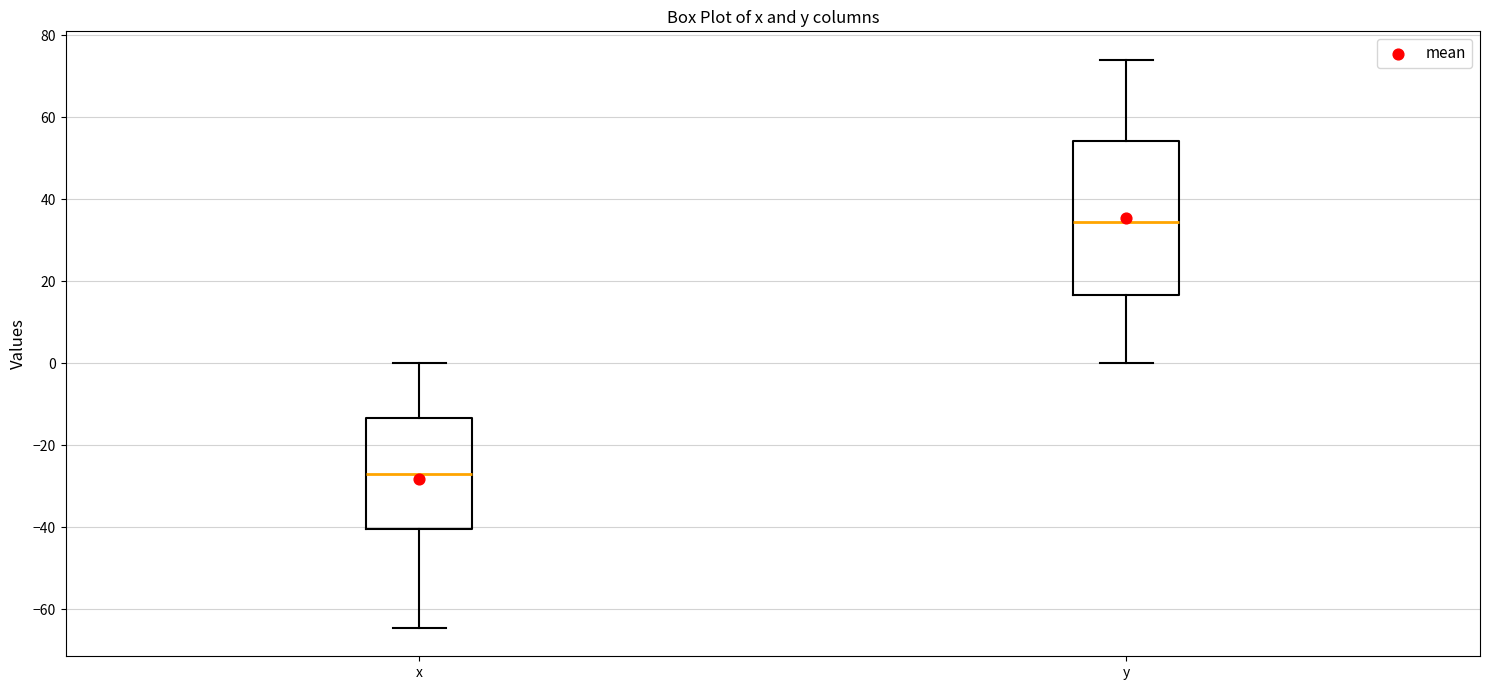

Comparing the boxes themselves (not the whiskers), which one is the tallest?

y